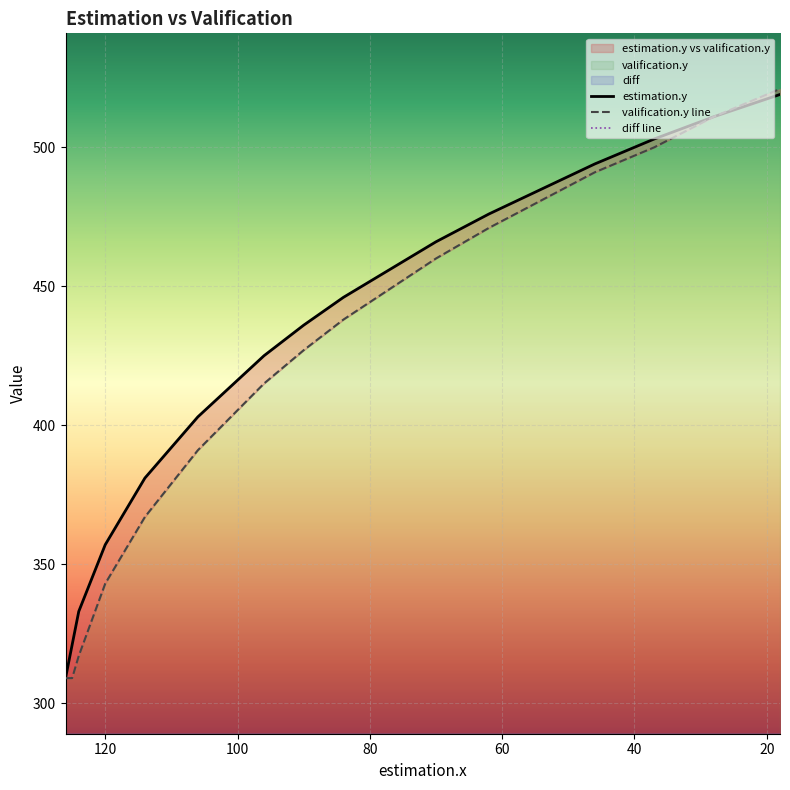

What is the lowest value of the estimation.y series?

309.0